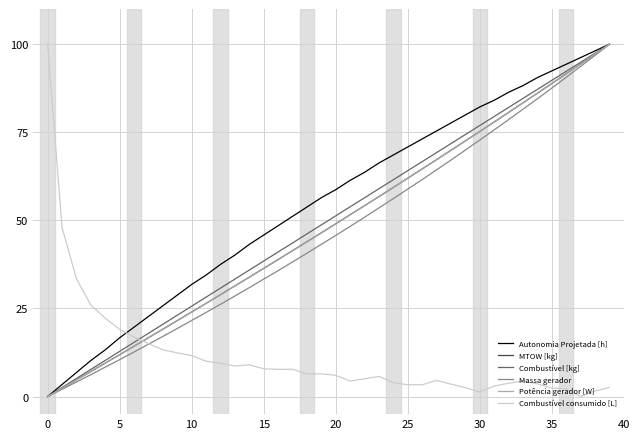

What is the difference between the maximum and minimum values in the Combustível consumido [L] series?

100.0